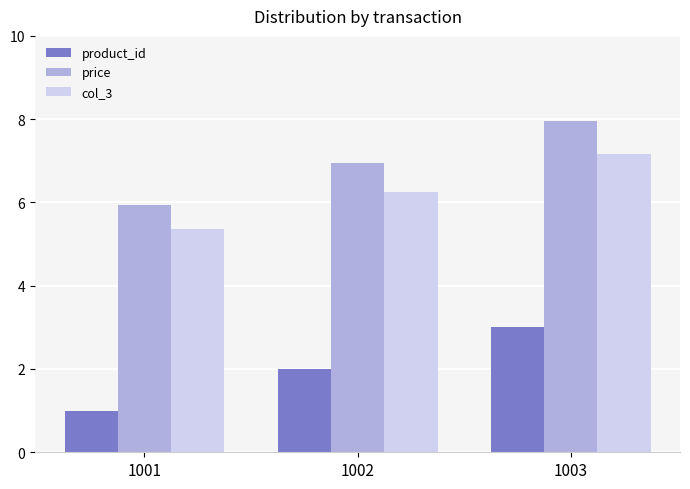

Is the value of price at 1002 greater than the value of col_3 at 1003?

No